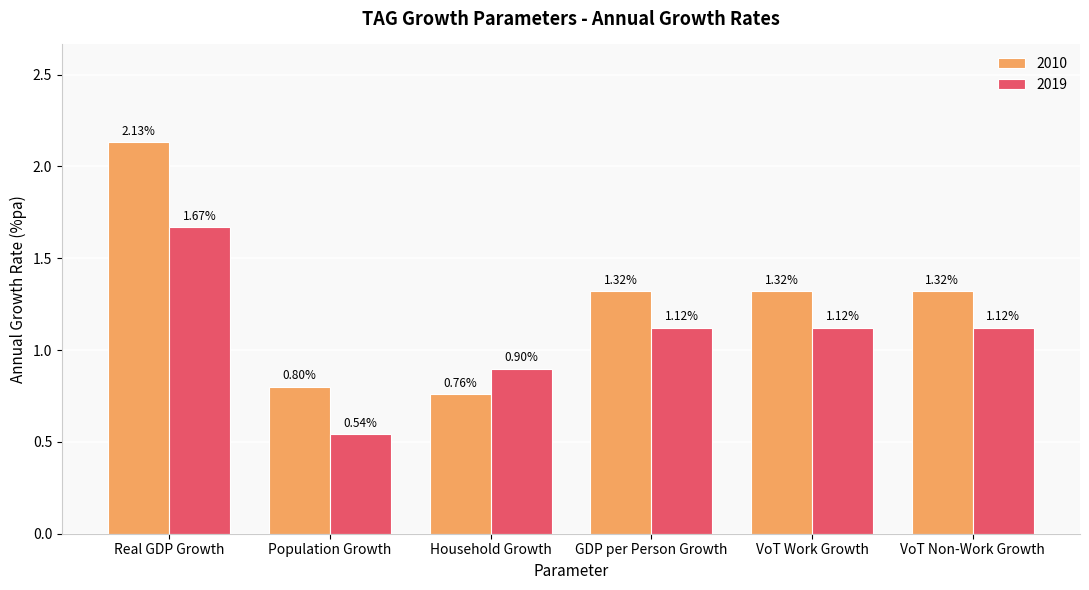

At how many categories does at least one series exceed 1?

4